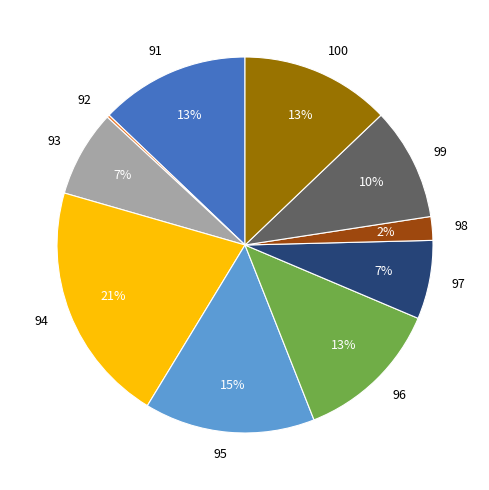

To the nearest percent, what is the difference between the largest and smallest slice percentages?

21%